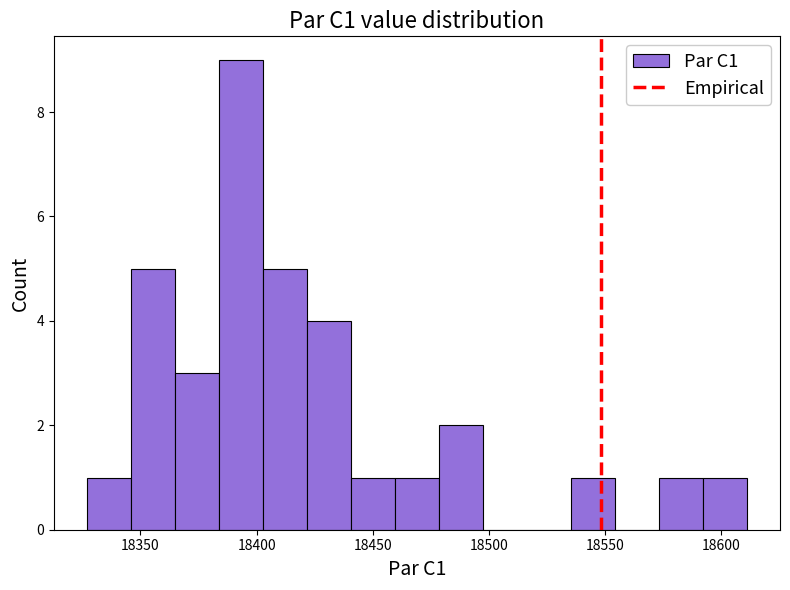

Around what value on the x-axis is the tallest bar? Give the approximate position of its centre, as read against the axis.

18395